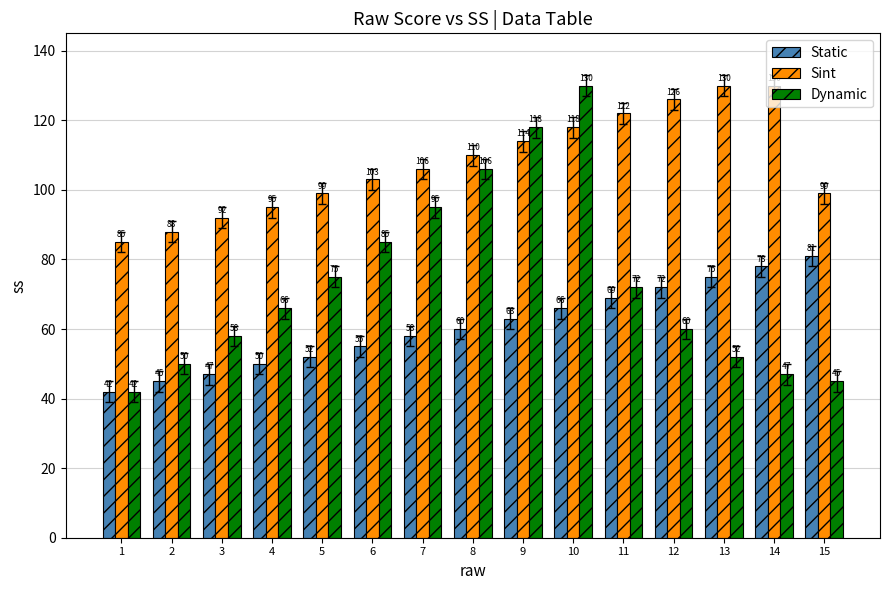

Rank the series by their average value, from highest to lowest.

Sint, Dynamic, Static